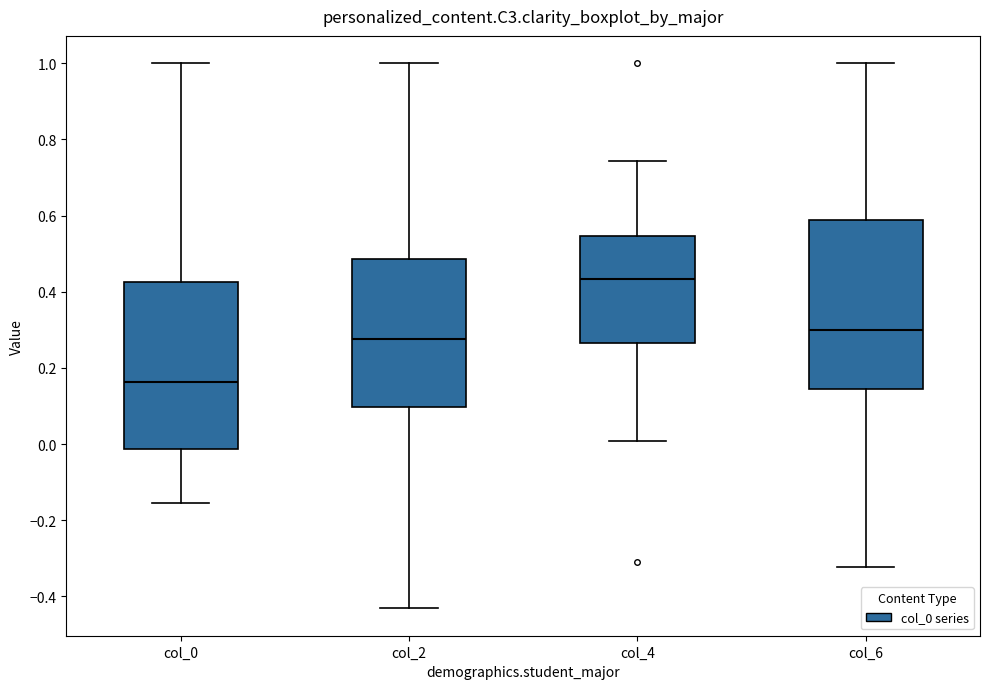

Reading left to right, transcribe this box plot: for each box, give where its median line is, the range the box spans, and where its two whiskers end, as read against the y-axis. The values are not printed on the chart, so give them approximately, as read against the axis.

col_0: median 0.16, box -0.02 to 0.42, whiskers -0.16 to 1.00
col_2: median 0.28, box 0.10 to 0.48, whiskers -0.44 to 1.00
col_4: median 0.44, box 0.26 to 0.54, whiskers 0.00 to 0.74
col_6: median 0.30, box 0.14 to 0.58, whiskers -0.32 to 1.00